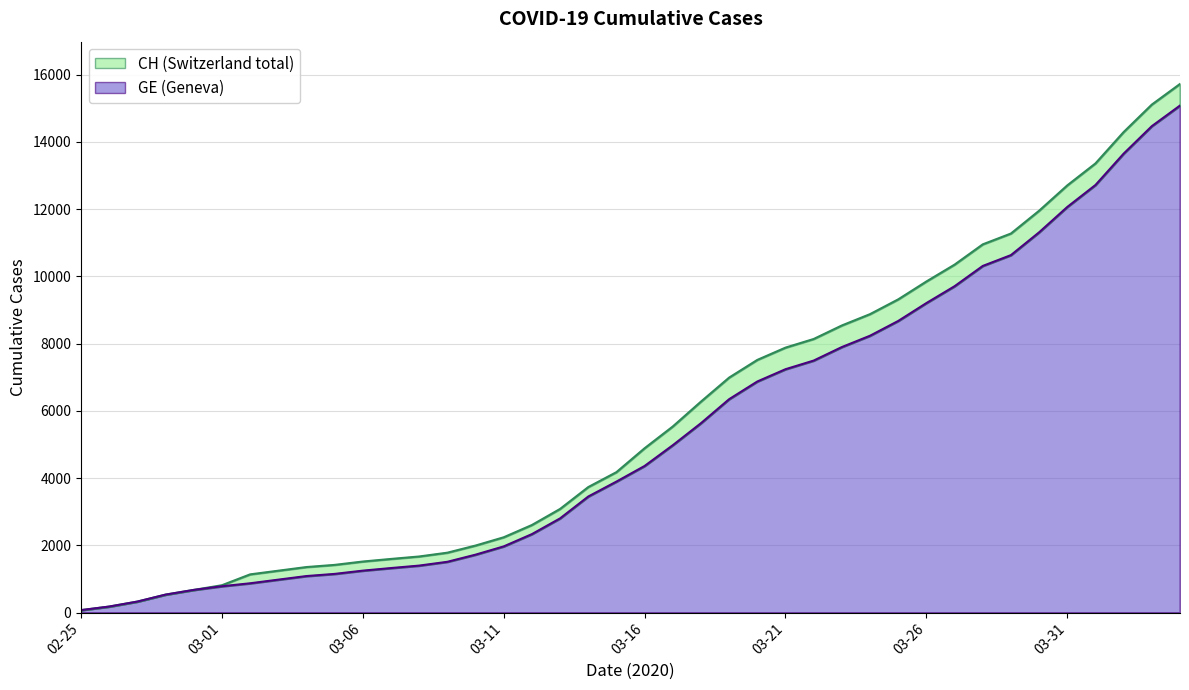

Rank the series at 2020-03-30 from highest to lowest value.

CH, GE